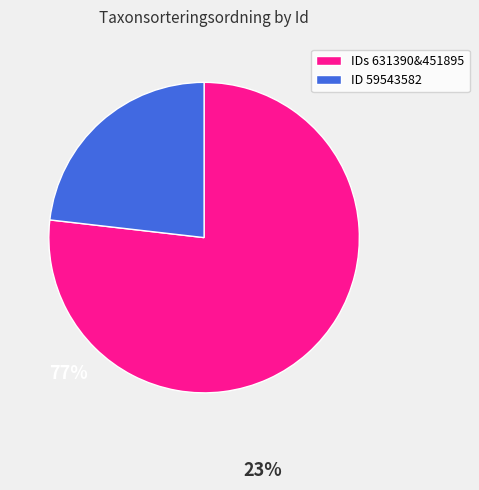

Is the sum of ID 59543582 and IDs 631390&451895 greater than half?

Yes